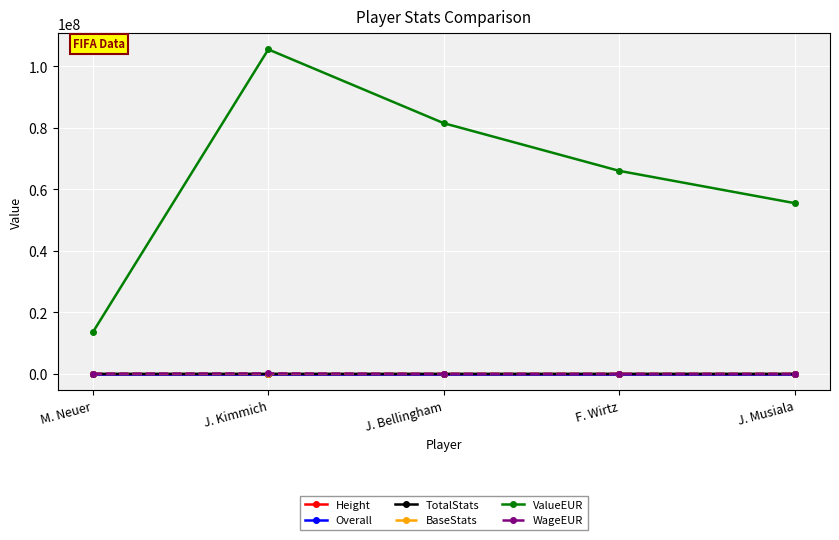

The ValueEUR series shows 83430119 at J. Musiala. True or false?

False